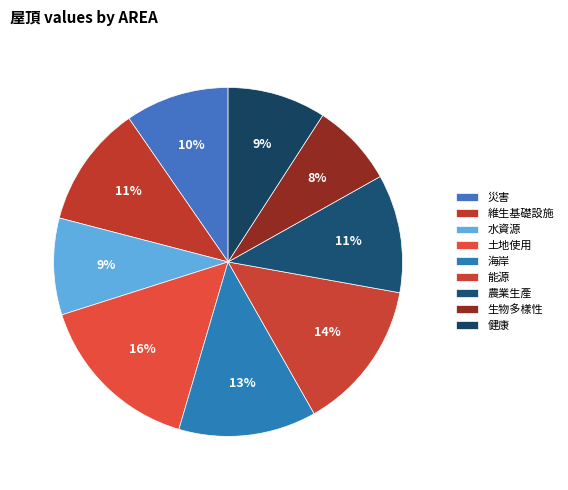

Combined, what portion of the pie is 能源 and 農業生產?

24.9%